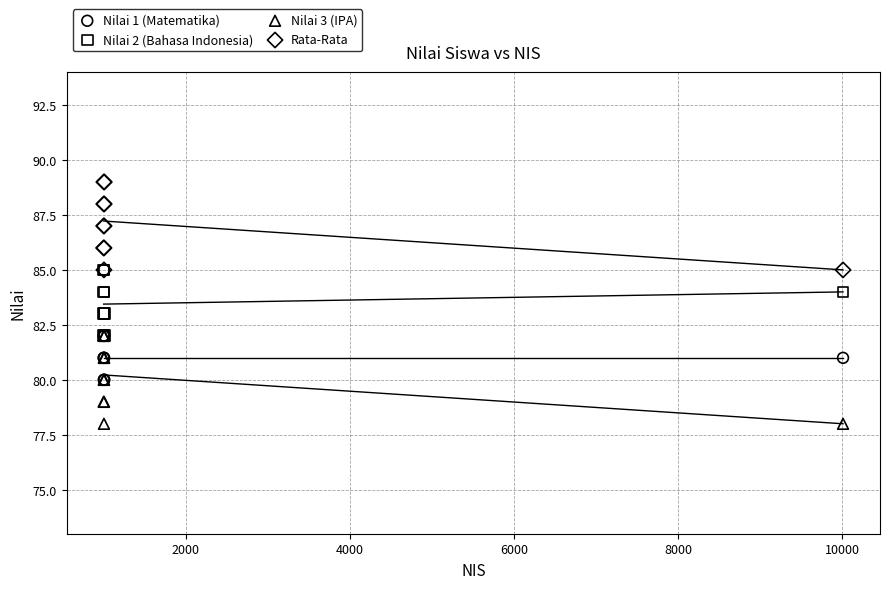

What are all the series names shown in the legend?

Nilai 1 (Matematika), Nilai 2 (Bahasa Indonesia), Nilai 3 (IPA), Rata-Rata